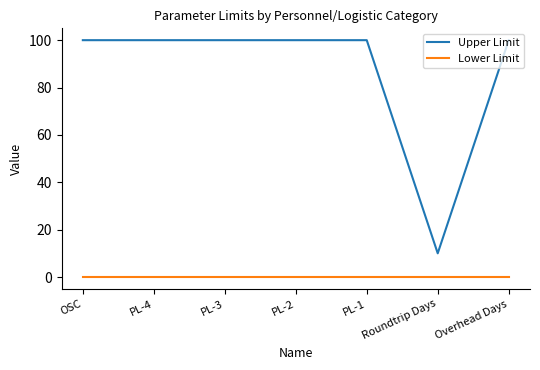

List the series in order of their peak value, highest first.

Upper Limit, Lower Limit